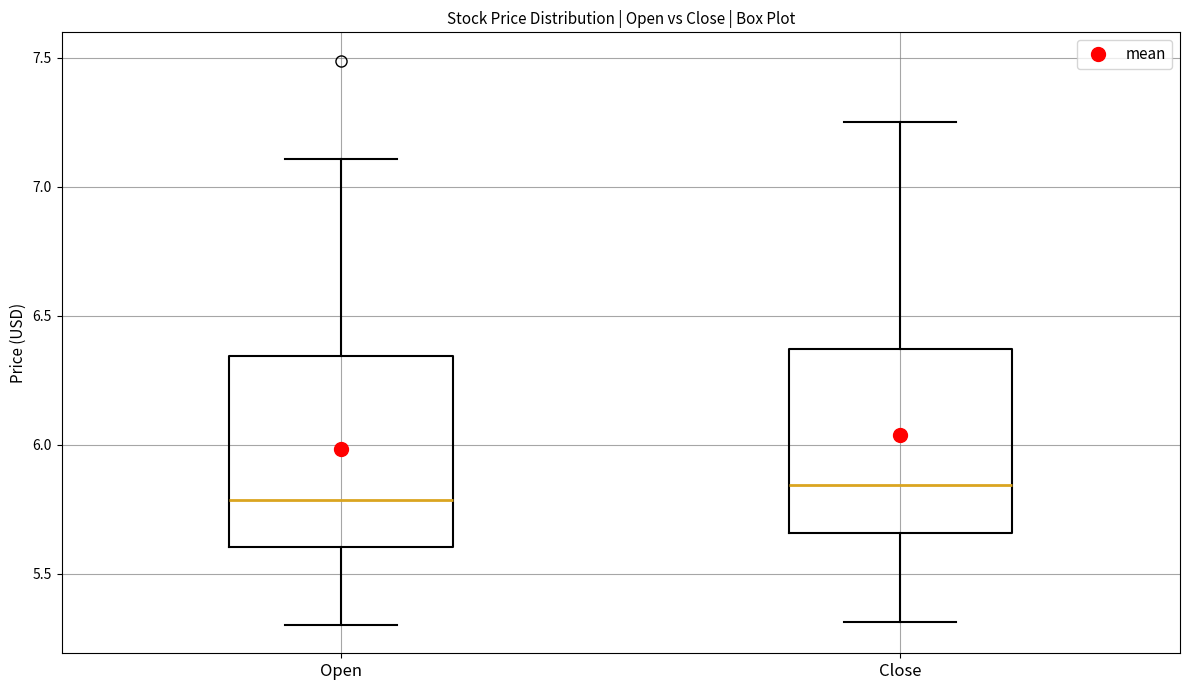

Reading left to right, transcribe this box plot: for each box, give where its median line is, the range the box spans, and where its two whiskers end, as read against the y-axis. The values are not printed on the chart, so give them approximately, as read against the axis.

Open: median 5.80, box 5.60 to 6.35, whiskers 5.30 to 7.10
Close: median 5.85, box 5.65 to 6.35, whiskers 5.30 to 7.25